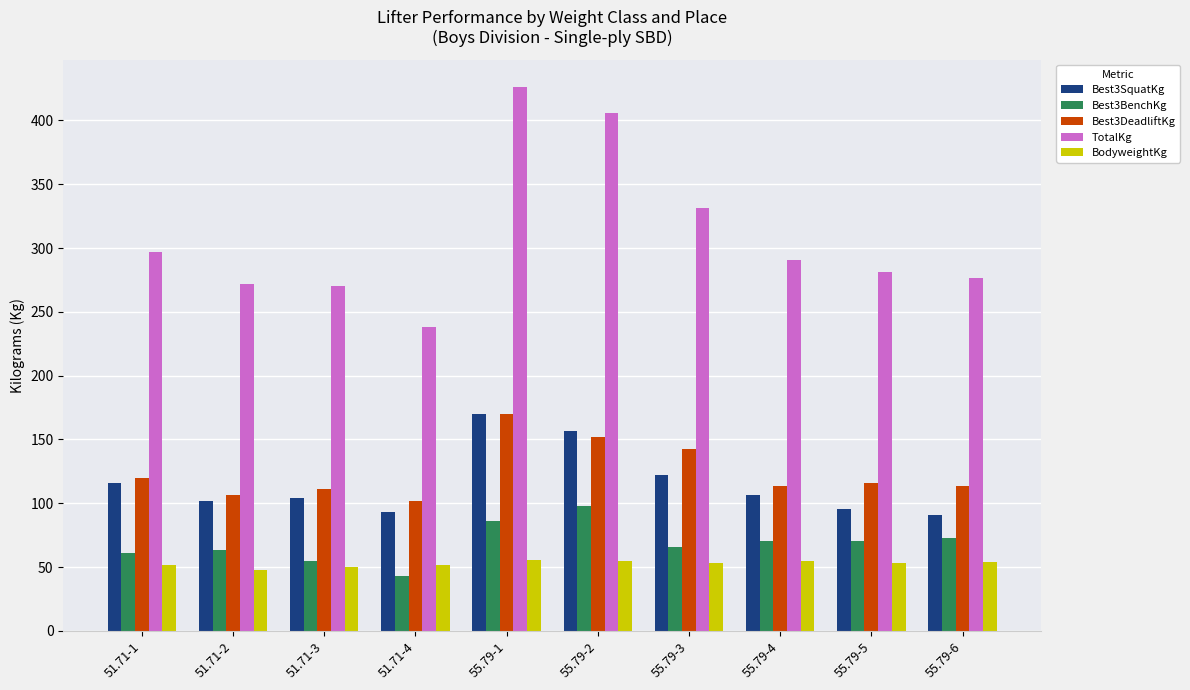

Which category has the highest value in the TotalKg series?

55.79-1